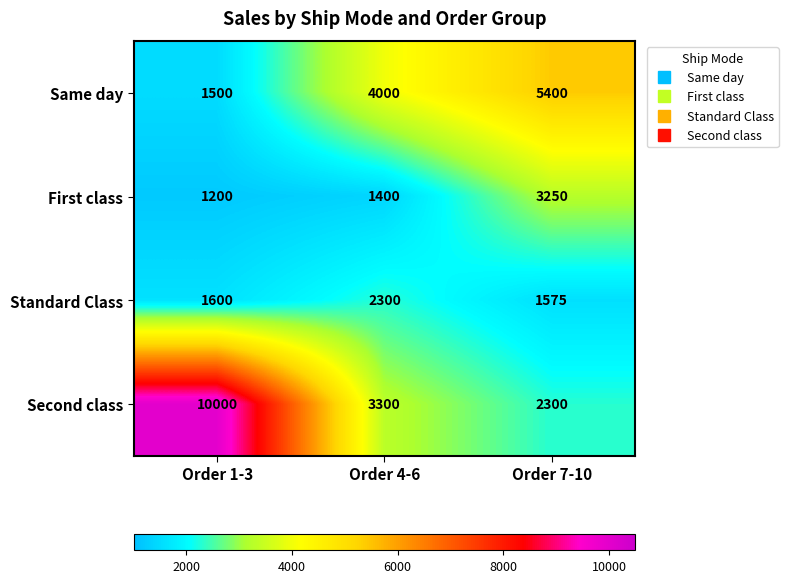

Is the value of First class at Order 7-10 greater than the value of Second class at Order 7-10?

Yes